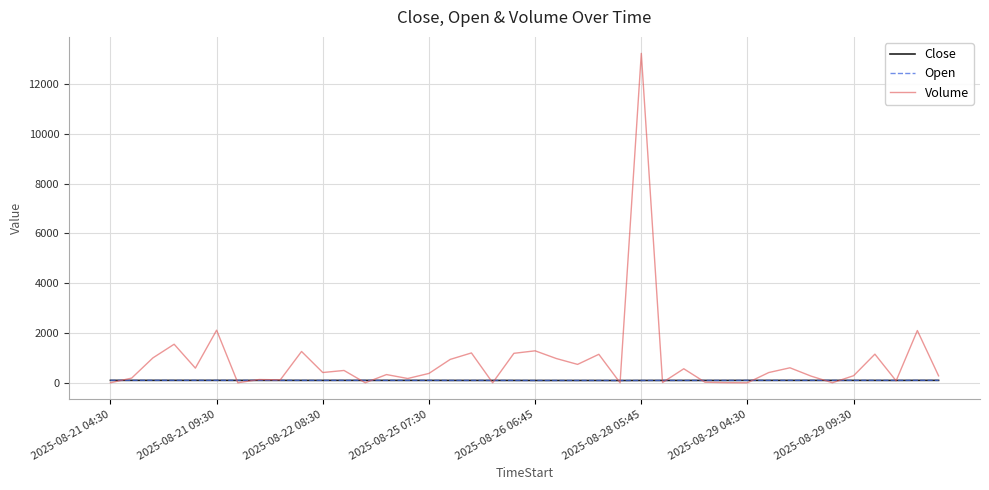

What is the greatest value displayed?

13237.0